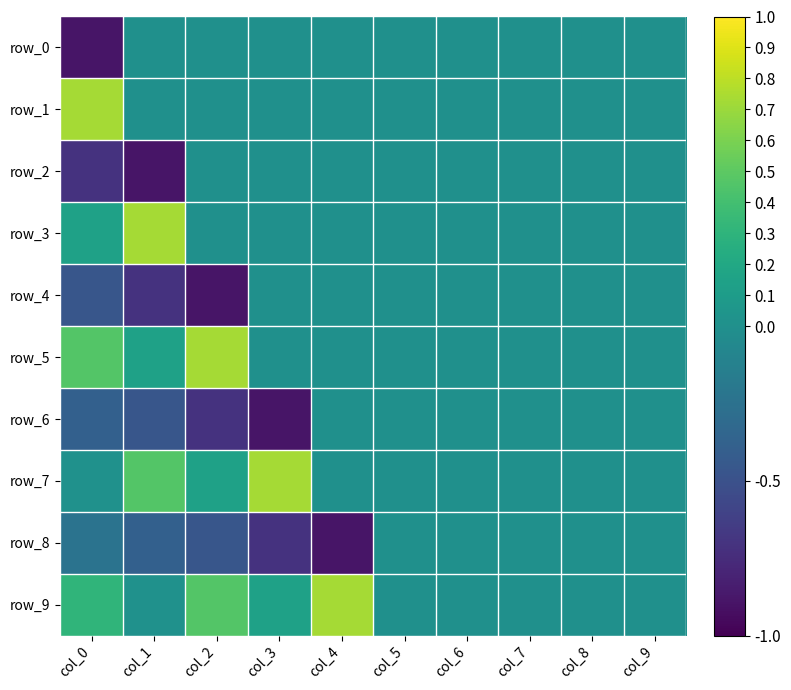

How many positive values does the row_9 series have?

5